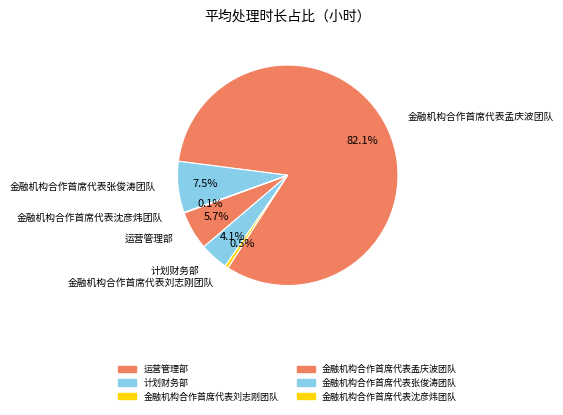

What is the change in value from 金融机构合作首席代表孟庆波团队 to 金融机构合作首席代表张俊涛团队?

-20.0